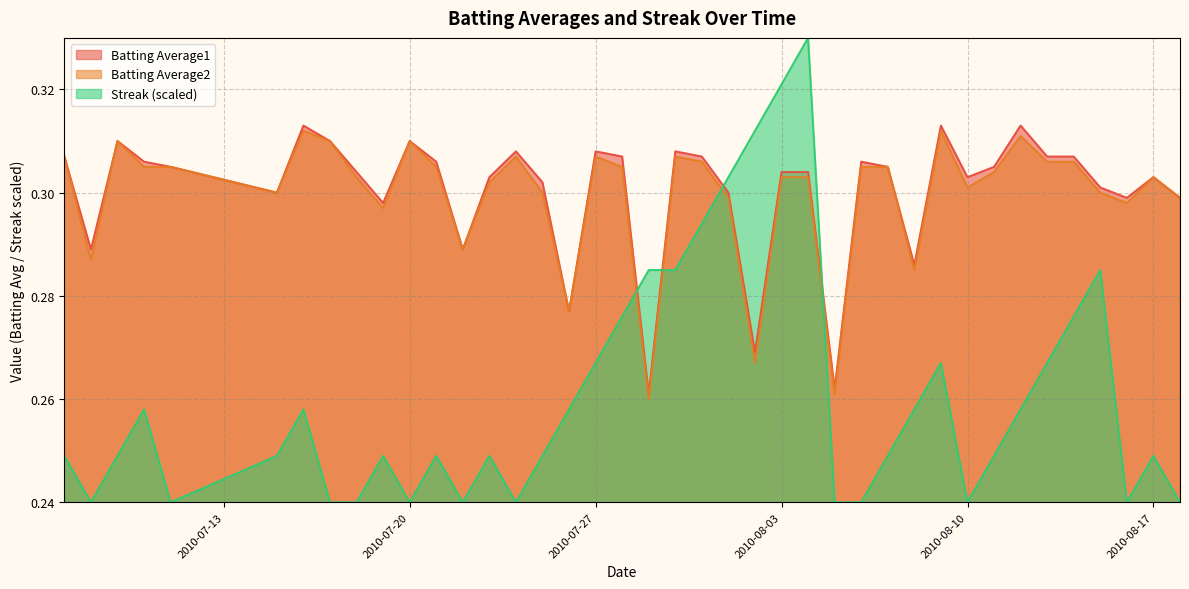

List the labels in order of Batting Average1 value, smallest first.

2010-07-29, 2010-08-05, 2010-08-02, 2010-07-26, 2010-08-08, 2010-07-08, 2010-07-22, 2010-07-19, 2010-08-16, 2010-08-18, 2010-07-15, 2010-08-01, 2010-08-15, 2010-07-25, 2010-07-23, 2010-08-10, 2010-08-17, 2010-07-18, 2010-08-03, 2010-08-04, 2010-07-11, 2010-08-07, 2010-08-11, 2010-07-10, 2010-07-21, 2010-08-06, 2010-07-07, 2010-07-28, 2010-07-31, 2010-08-13, 2010-08-14, 2010-07-24, 2010-07-27, 2010-07-30, 2010-07-09, 2010-07-17, 2010-07-20, 2010-07-16, 2010-08-09, 2010-08-12